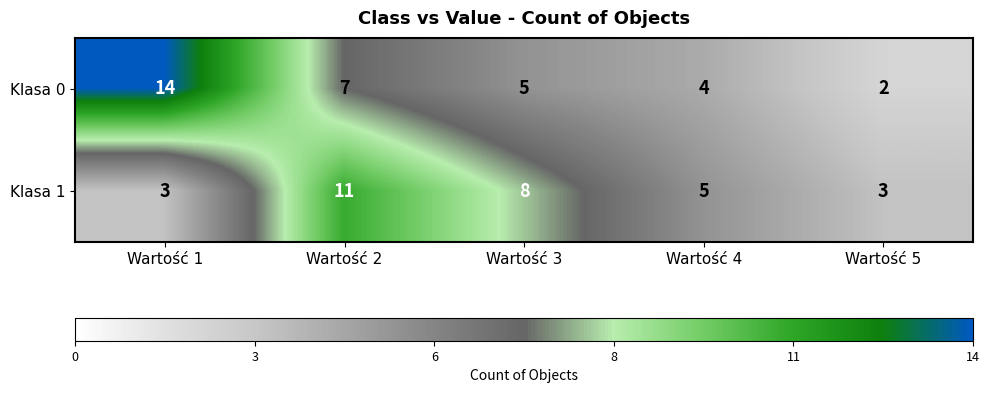

What is the maximum value for Klasa 0?

14